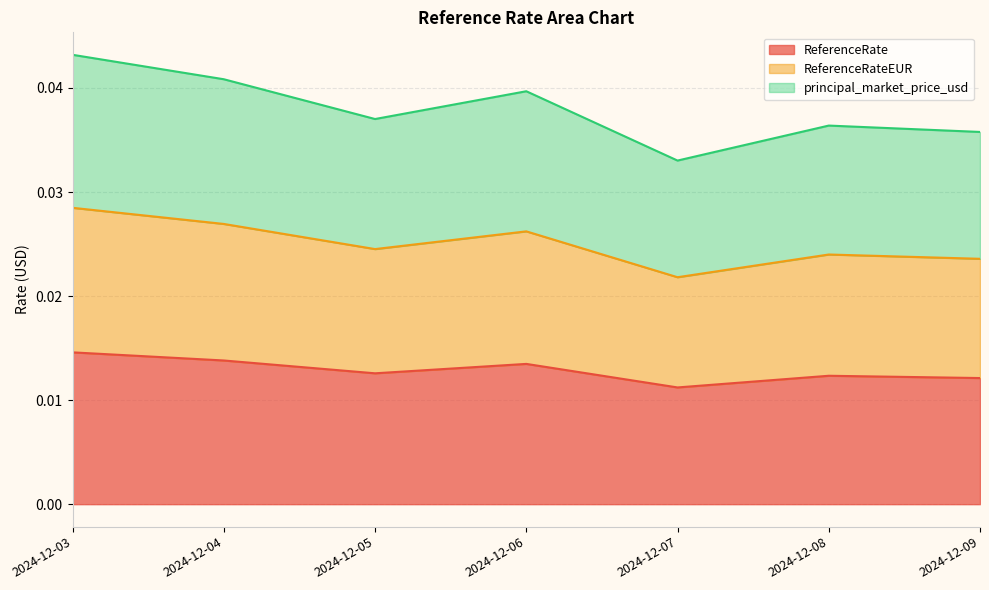

True or false: ReferenceRateEUR and ReferenceRate cross at least once.

False